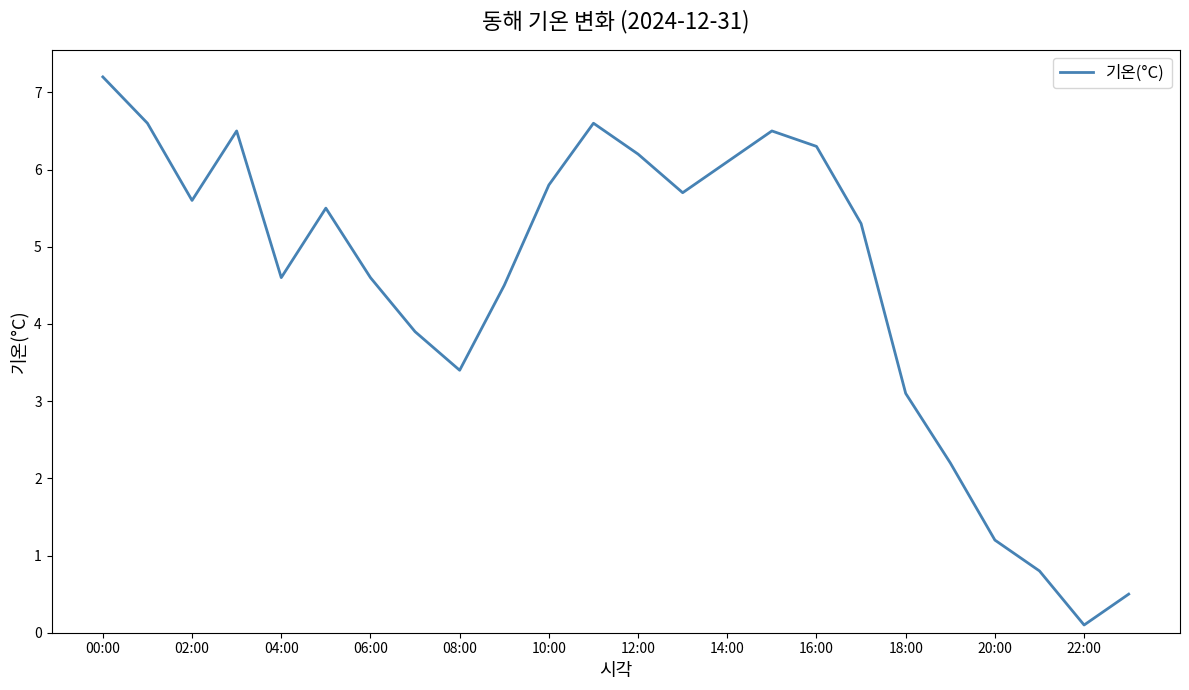

What is the maximum value shown in the chart?

7.2